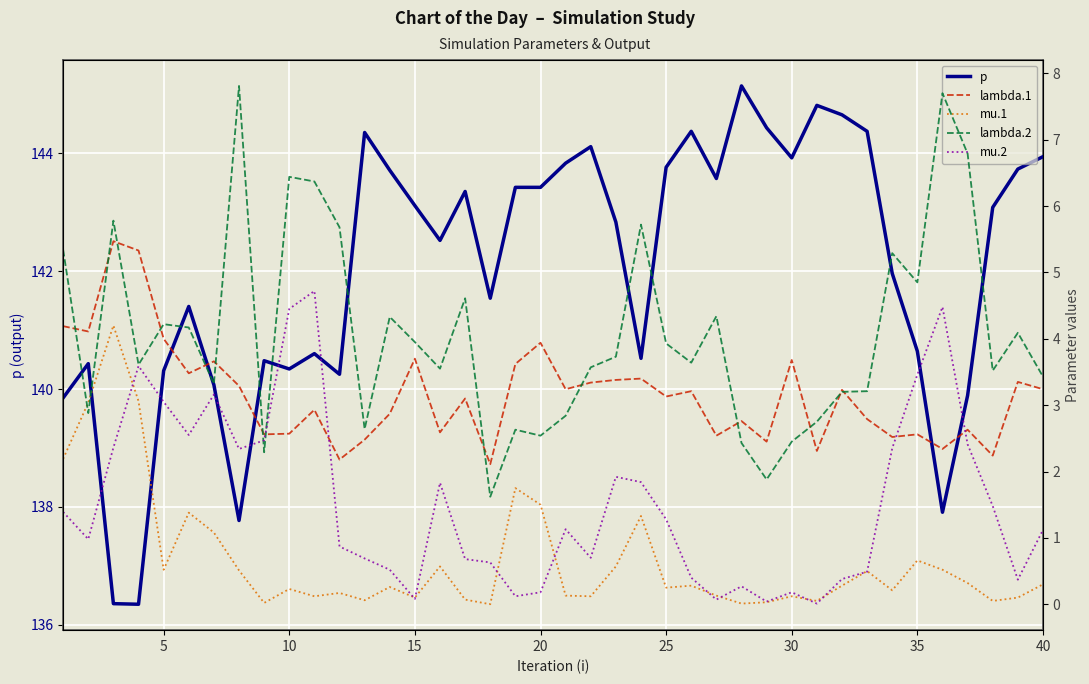

How many data points in mu.1 are above 0?

39